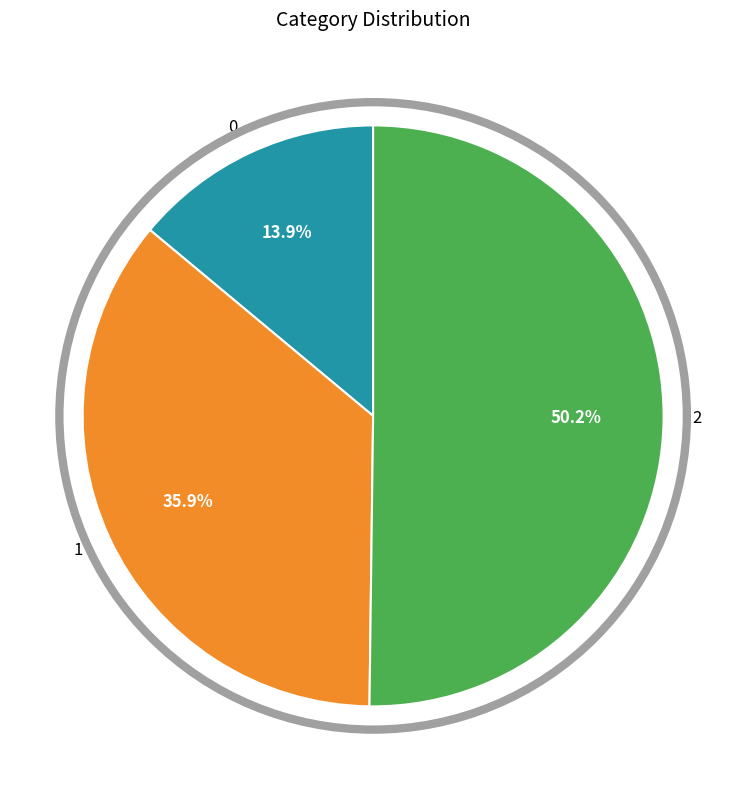

What is the majority slice?

2